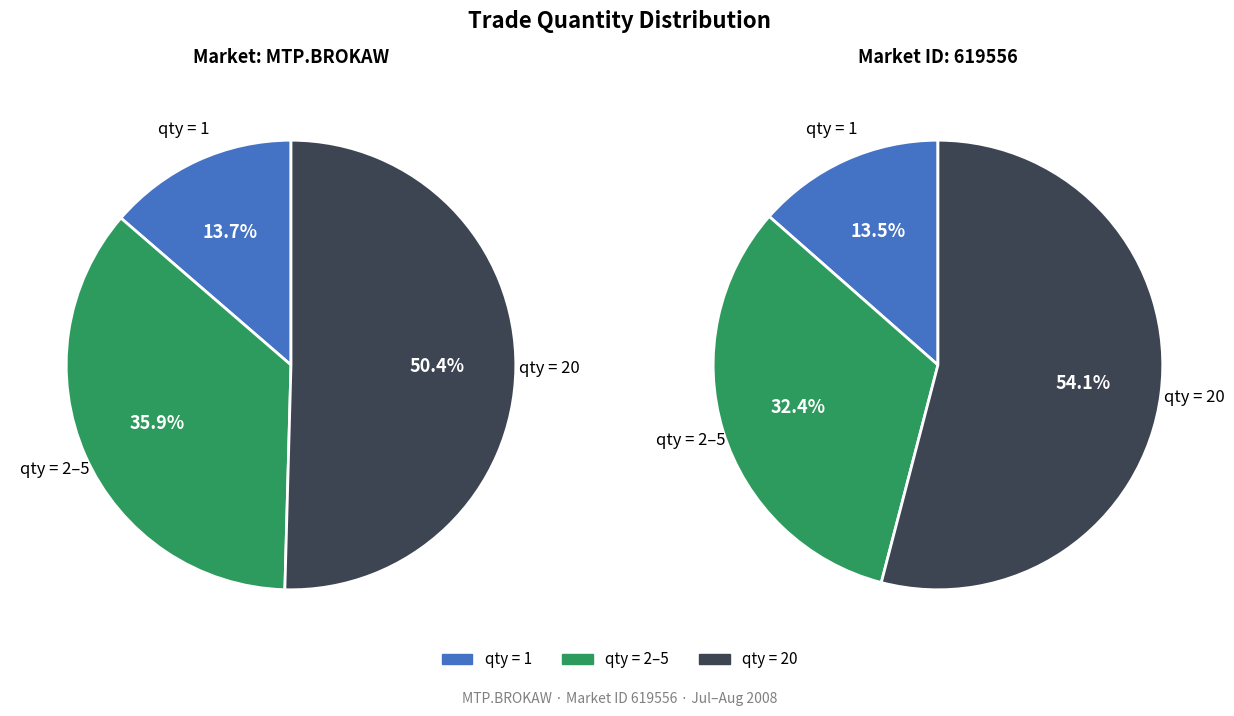

The 2 @ 94.0 slice represents 1% of the pie. True or false?

False